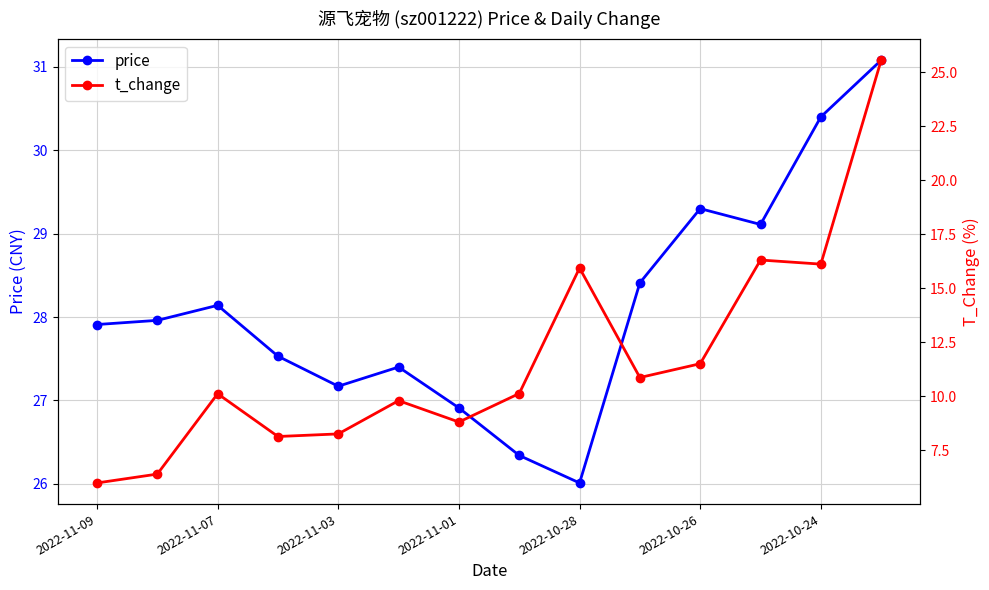

Which series has the widest spread of values?

t_change